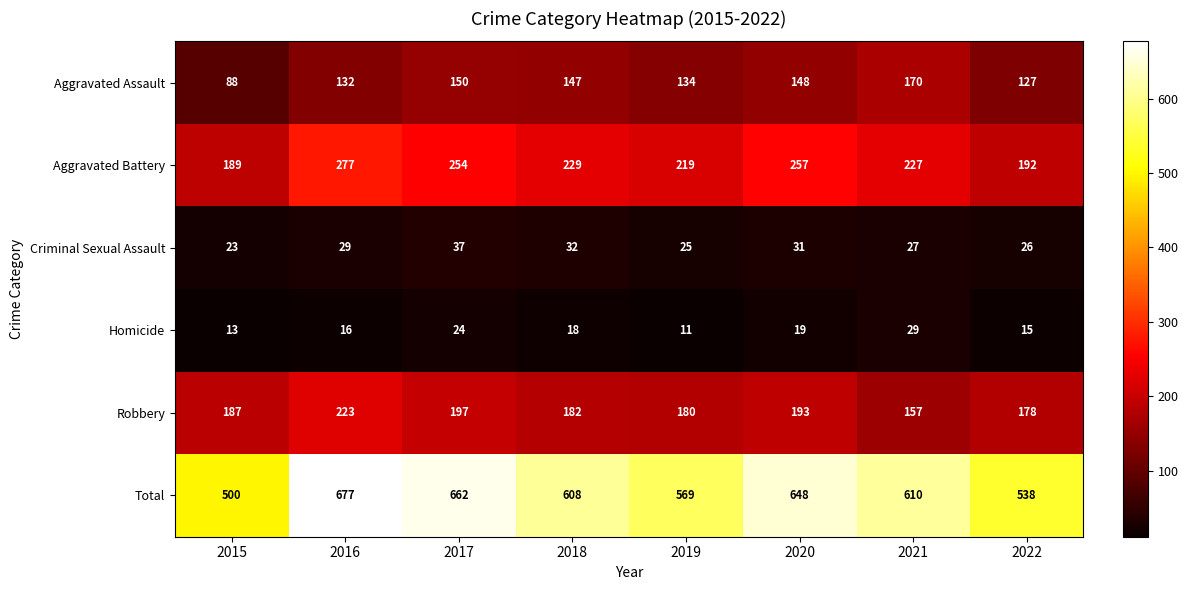

What is the difference between the highest and lowest values at 2018?

590